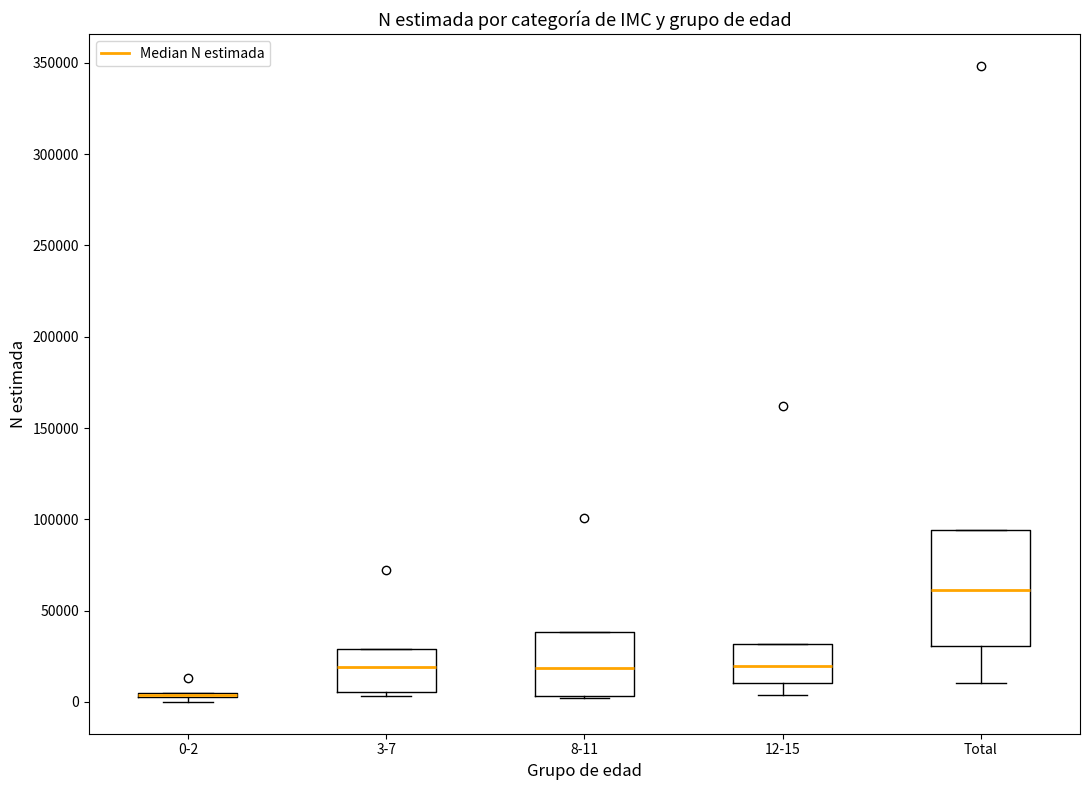

Reading left to right, transcribe this box plot: for each box, give where its median line is, the range the box spans, and where its two whiskers end, as read against the y-axis. The values are not printed on the chart, so give them approximately, as read against the axis.

0-2: box collapsed to a line at 5000, whiskers 0 to 5000
3-7: median 20000, box 5000 to 30000, whiskers 5000 (just below the box's lower edge) to 30000
8-11: median 20000, box 5000 to 40000, whiskers 0 to 40000
12-15: median 20000, box 10000 to 30000, whiskers 5000 to 30000
Total: median 60000, box 30000 to 95000, whiskers 10000 to 95000